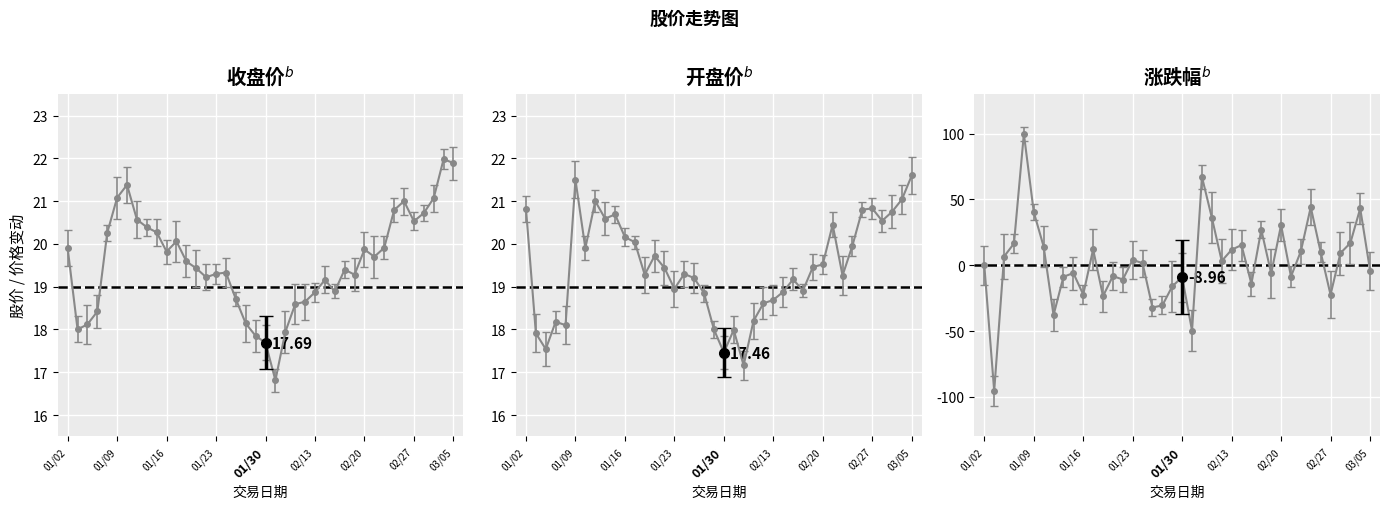

What is the average value of the 开盘 series?

19.5